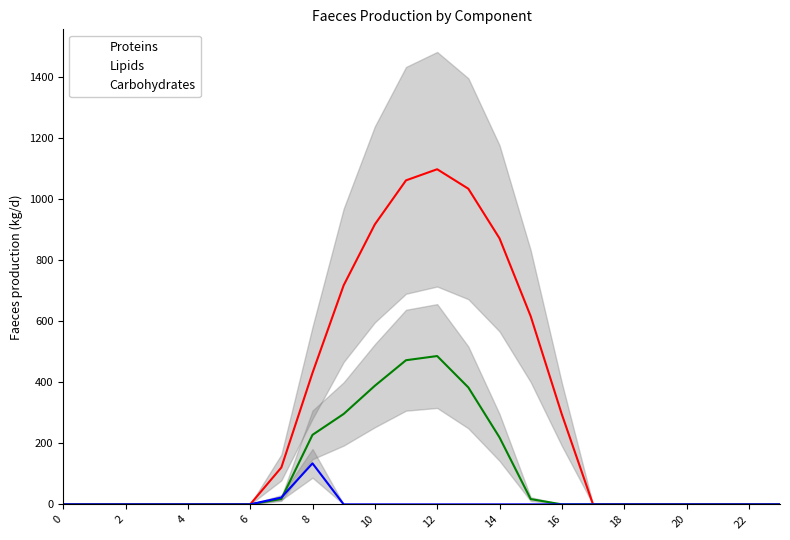

Reading right to left, extract all data points from this chart.

Proteins: 0.0	0.0	0.0	0.0	0.0	0.0	0.0	294.5	615.9	870.6	1032.9	1096.7	1060.3	916.2	716.9	430.3	120.6	0.0	0.0	0.0	0.0	0.0	0.0	0.0
Lipids: 0.0	0.0	0.0	0.0	0.0	0.0	0.0	0.0	17.3	219.2	382.7	485.4	471.7	388.1	295.9	227.5	17.7	0.0	0.0	0.0	0.0	0.0	0.0	0.0
Carbohydrates: 0.0	0.0	0.0	0.0	0.0	0.0	0.0	0.0	0.0	0.0	0.0	0.0	0.0	0.0	0.0	134.2	22.3	0.0	0.0	0.0	0.0	0.0	0.0	0.0